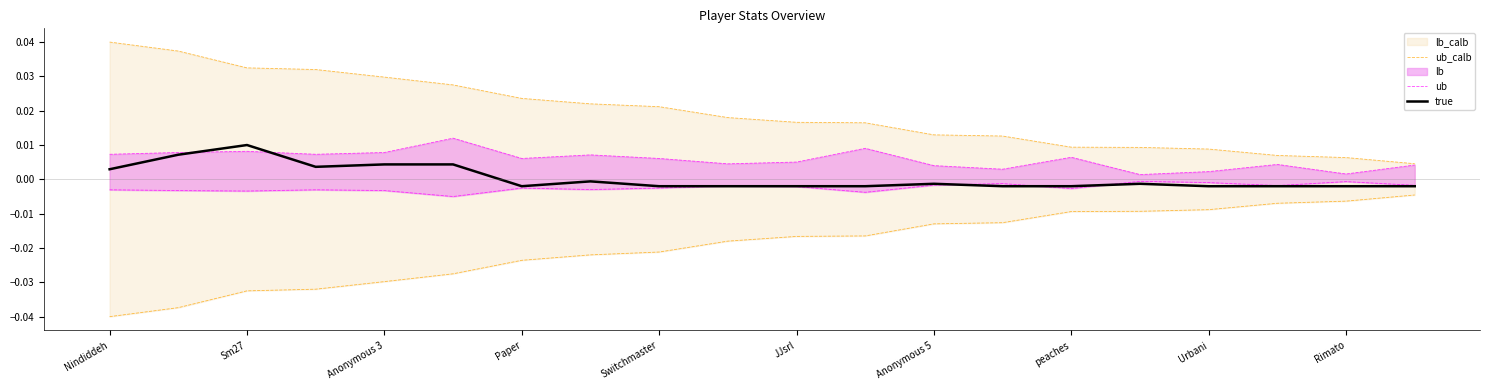

Which series has the largest range (max minus min)?

ub_calb